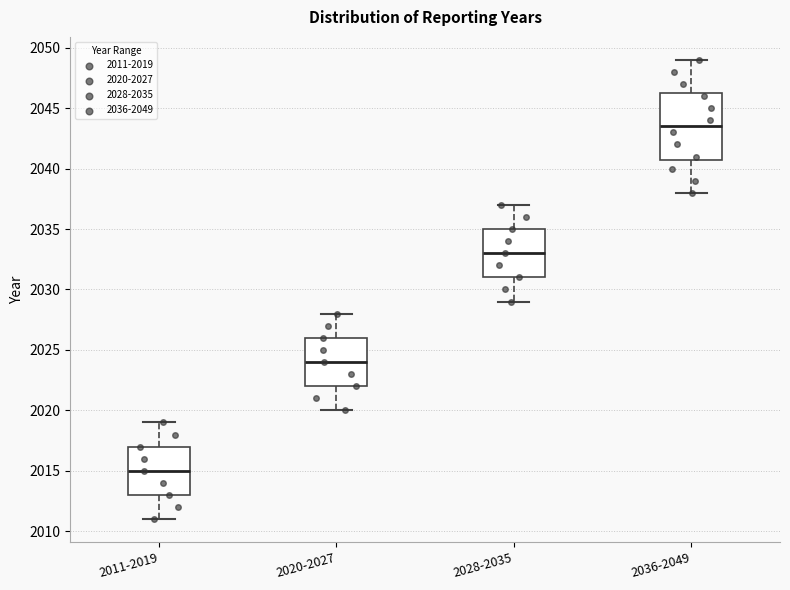

Comparing the boxes themselves (not the whiskers), which one is the tallest?

2036-2049